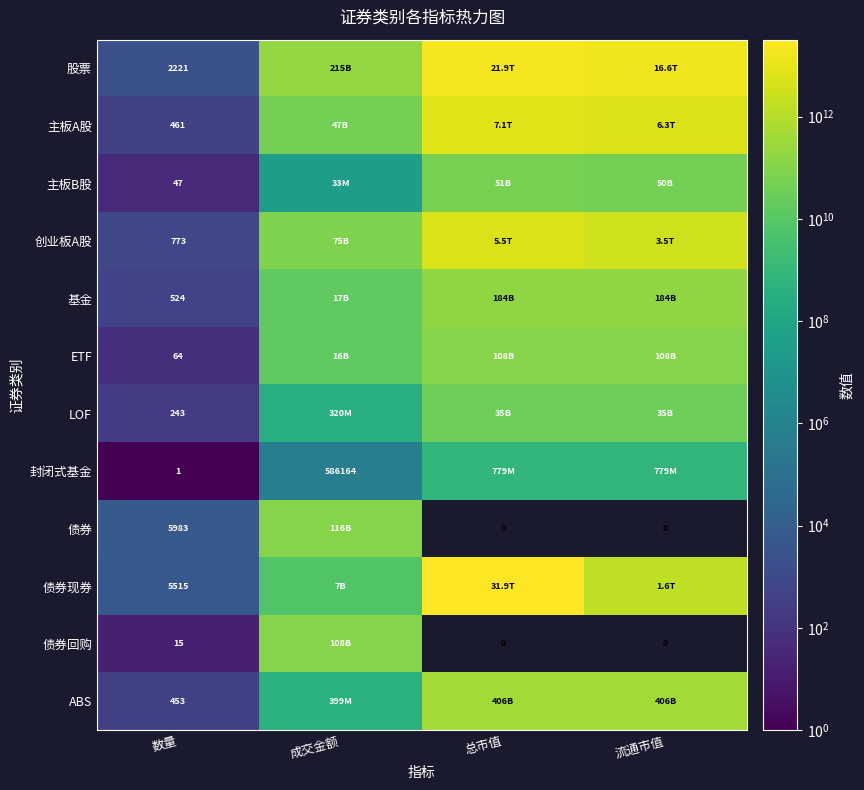

What is the sum of all 创业板A股 values?

9161110999259.7